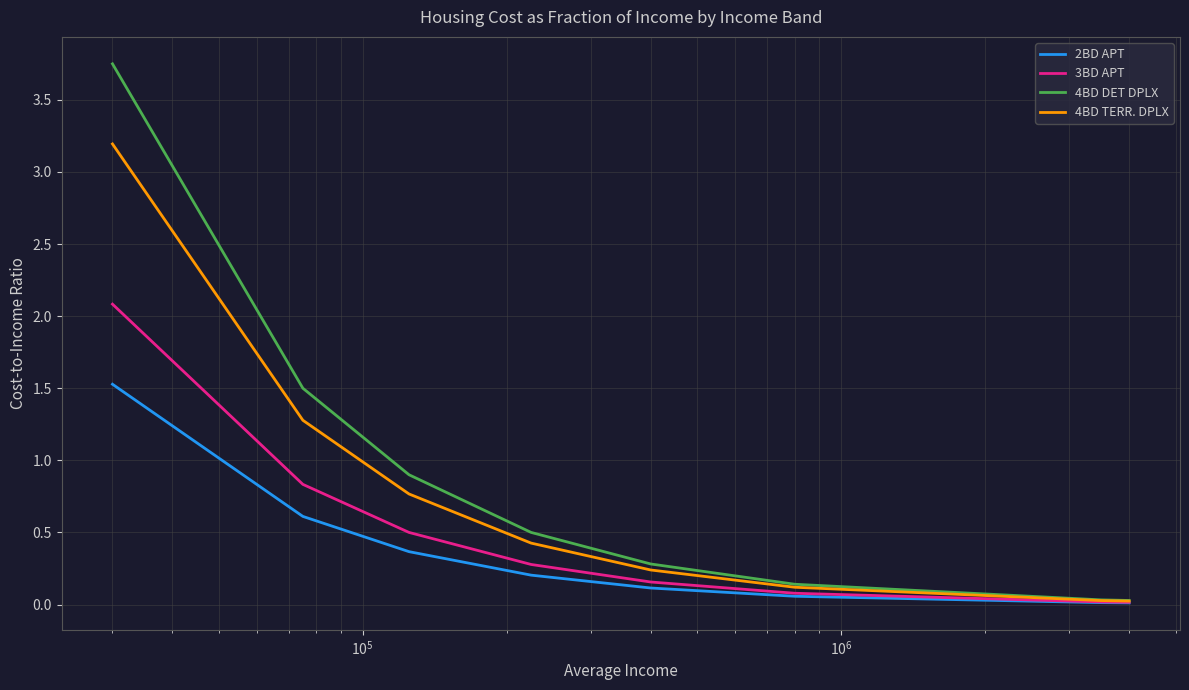

What is the maximum value for 2BD APT?

1.5